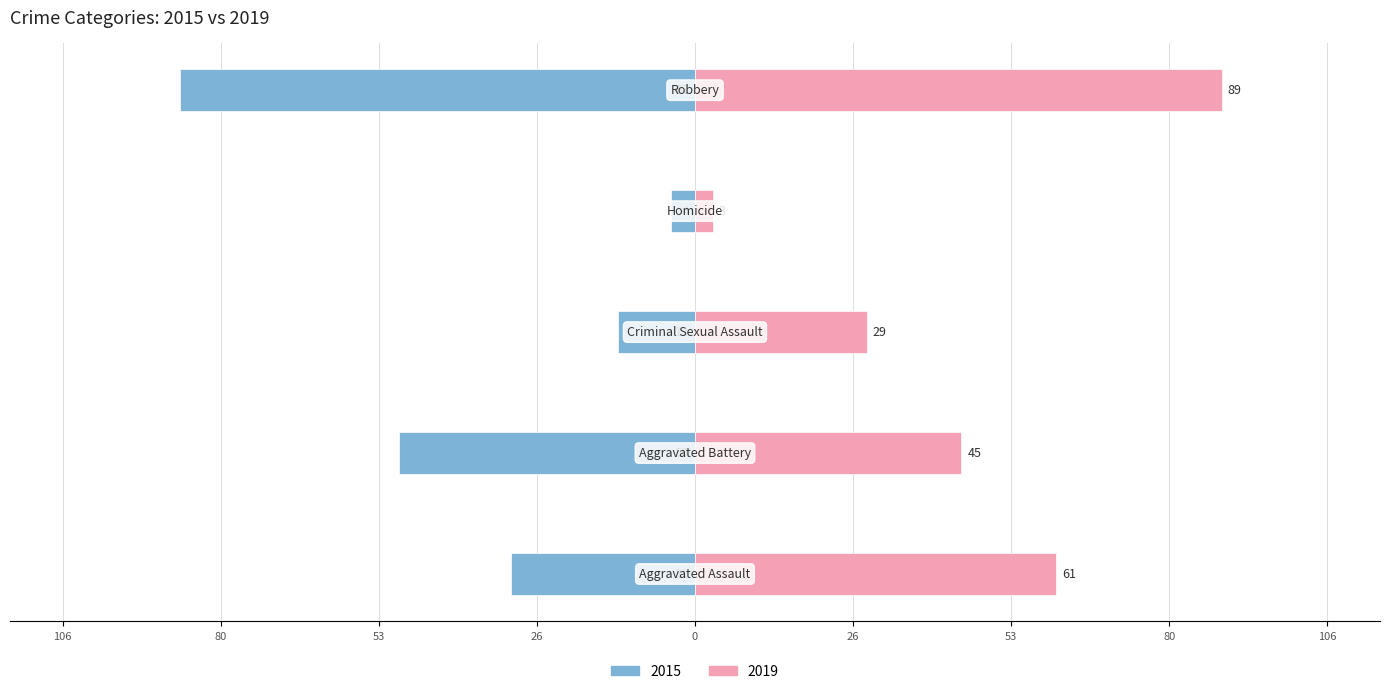

At which label does 2015 reach its minimum?

Homicide